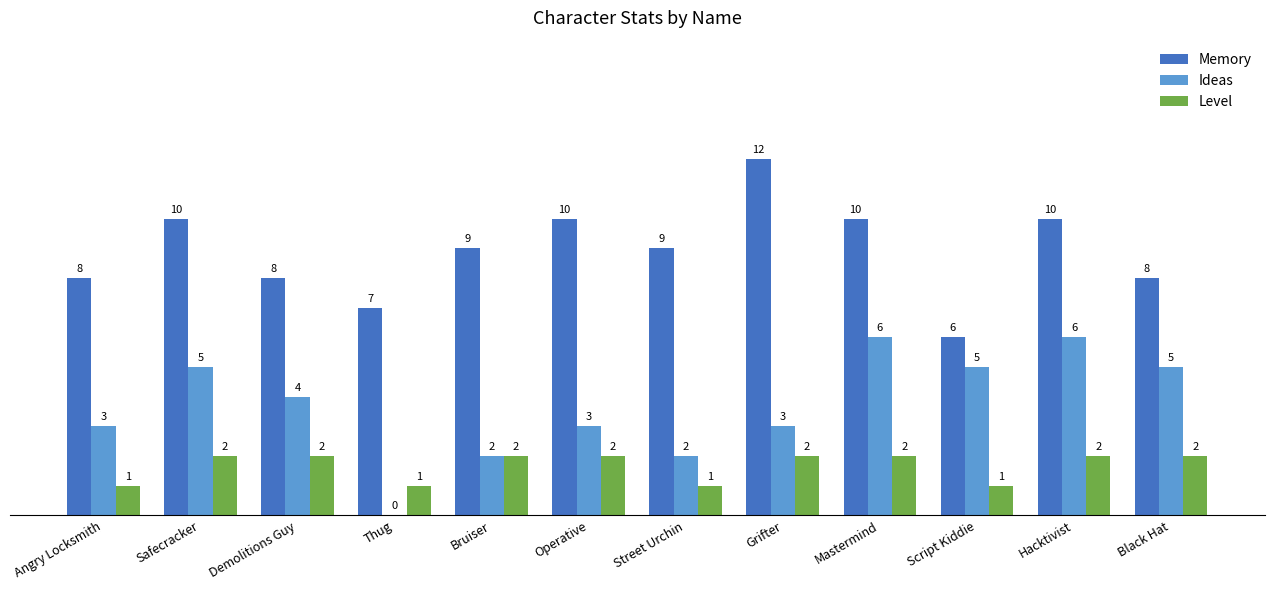

Where does the Ideas series first go above 4?

Safecracker